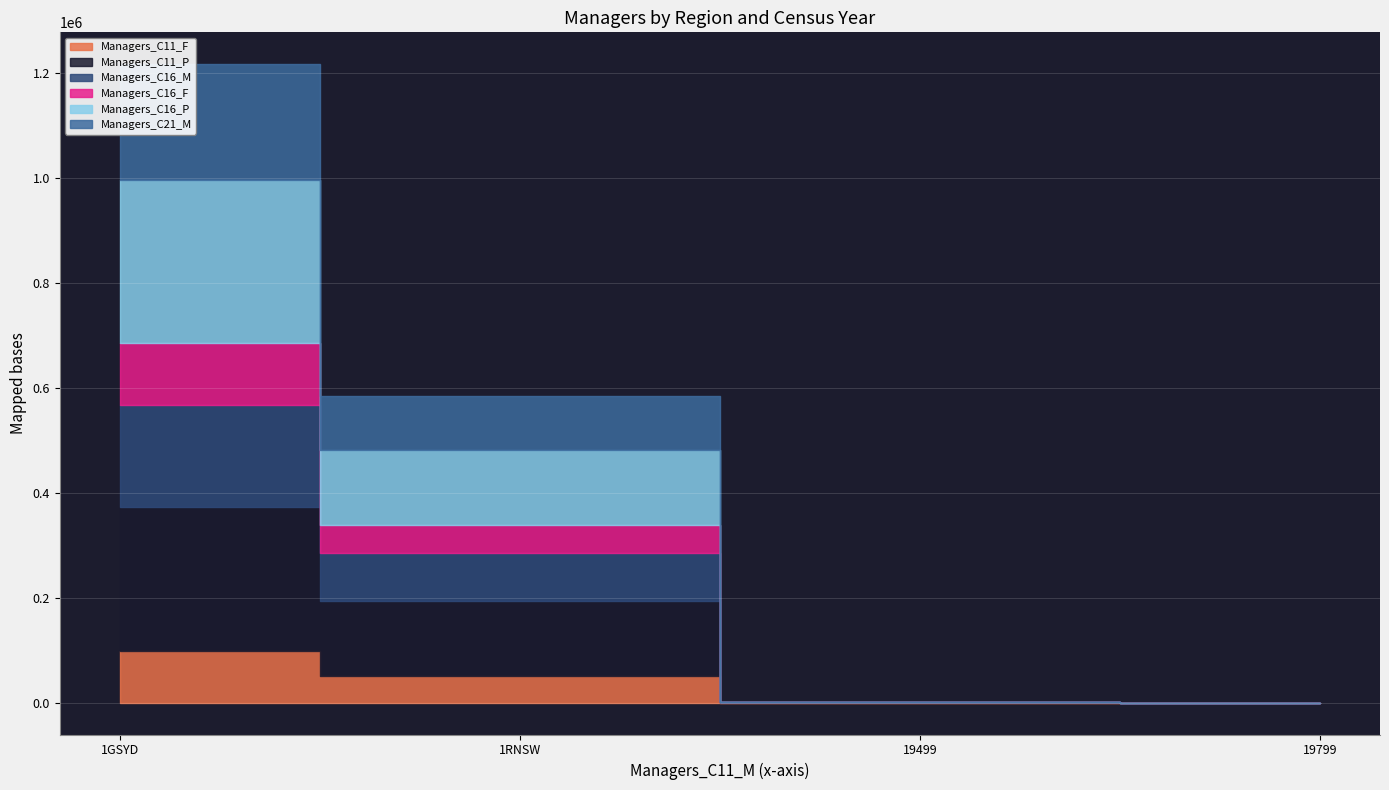

Which category has the highest value in the Managers_C16_F series?

1GSYD